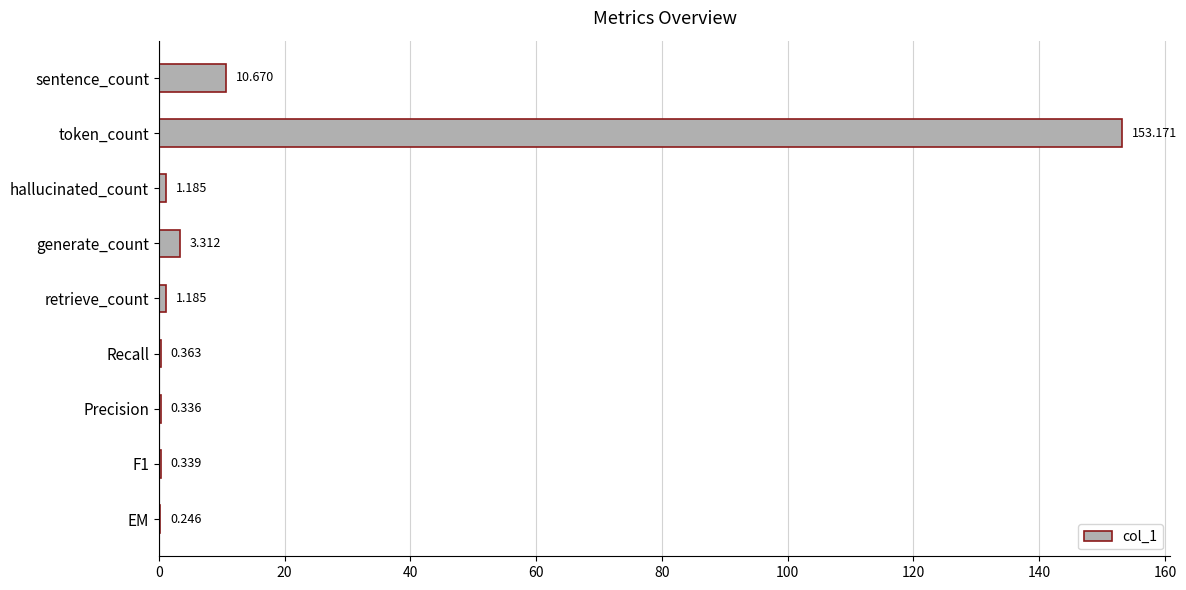

At which category does the chart reach its peak across all series?

token_count